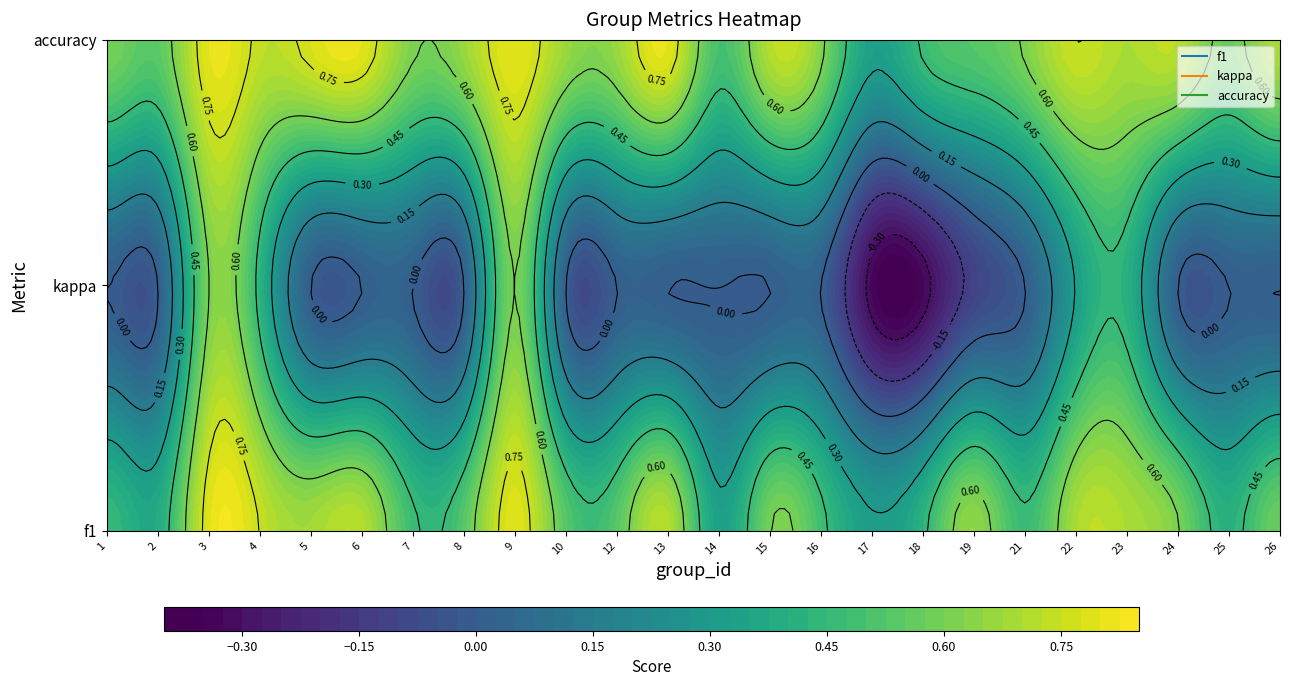

What is the difference between the maximum and minimum values in the 1 series?

0.5